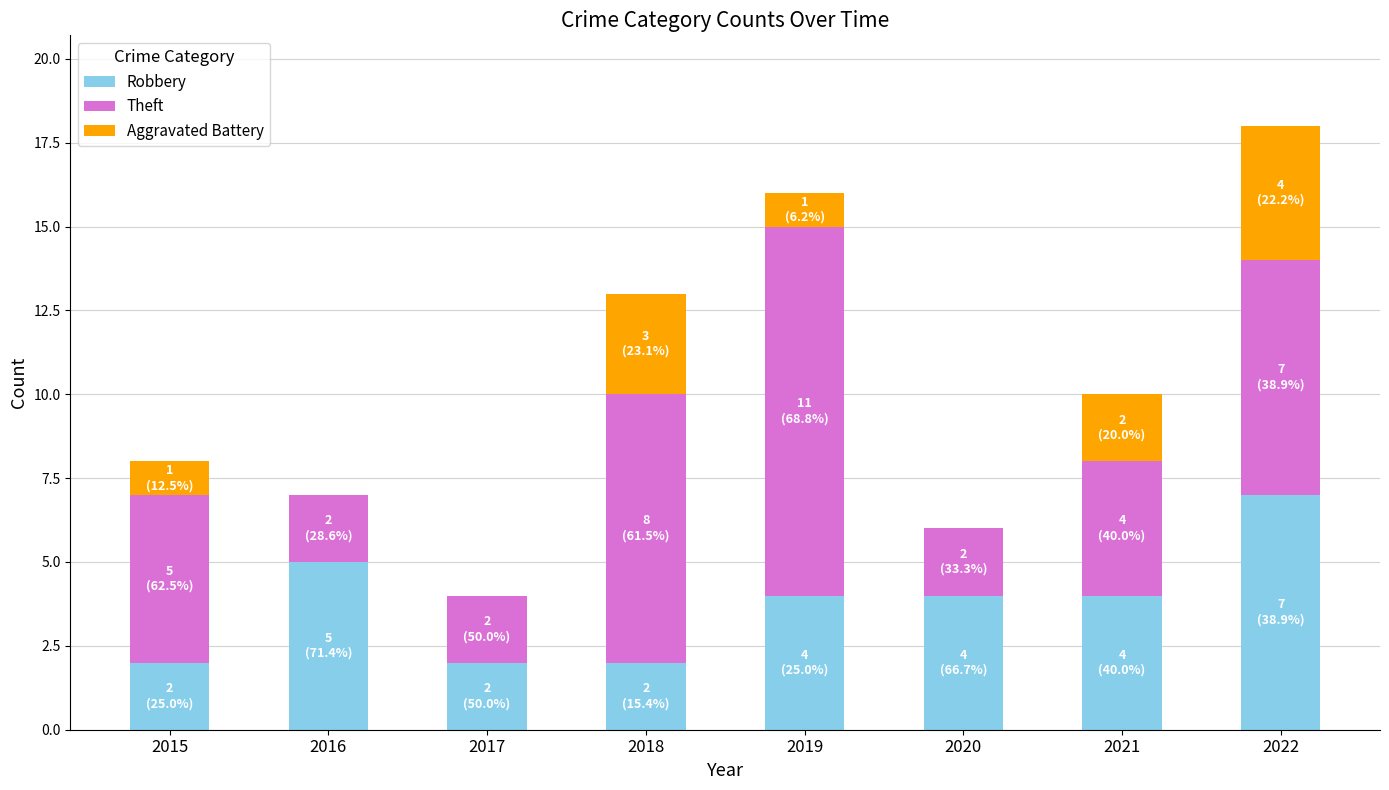

At which category is the sum across all series the highest?

2022